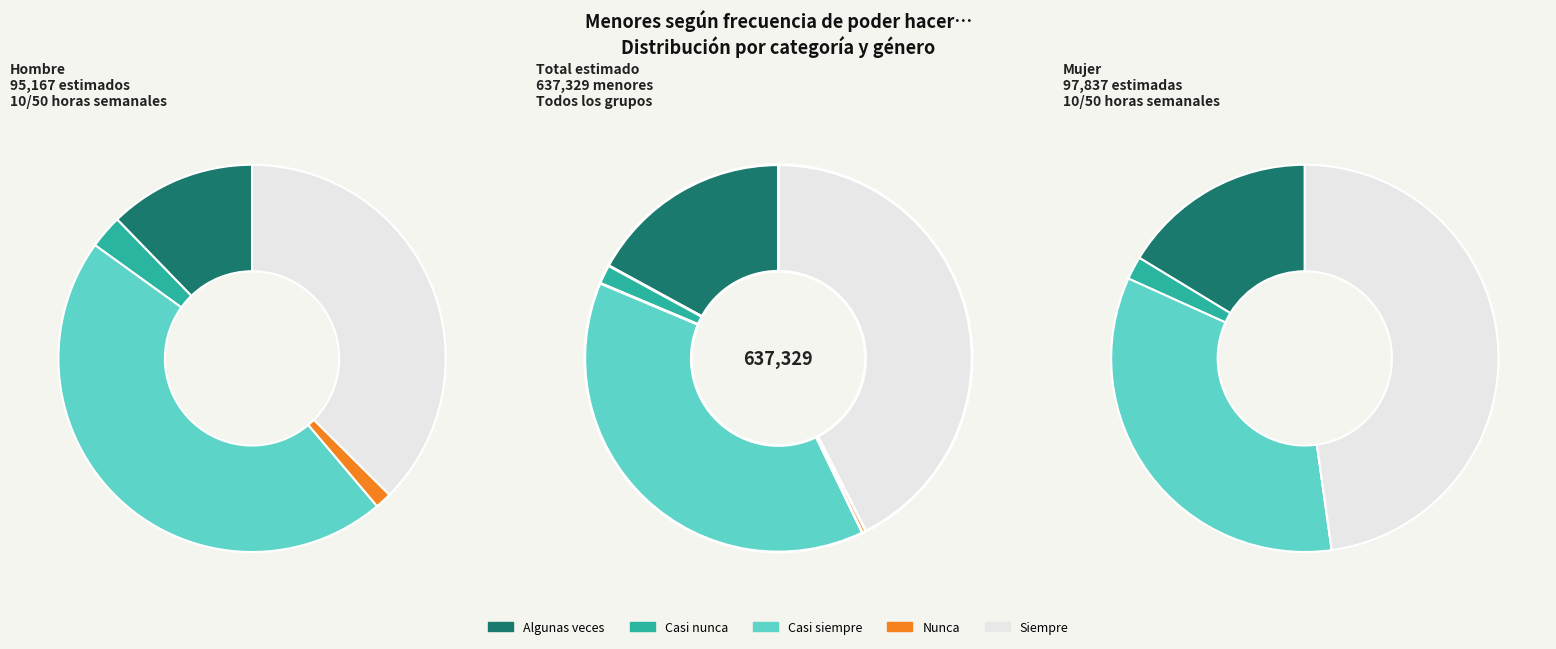

Does any single category account for the majority?

No